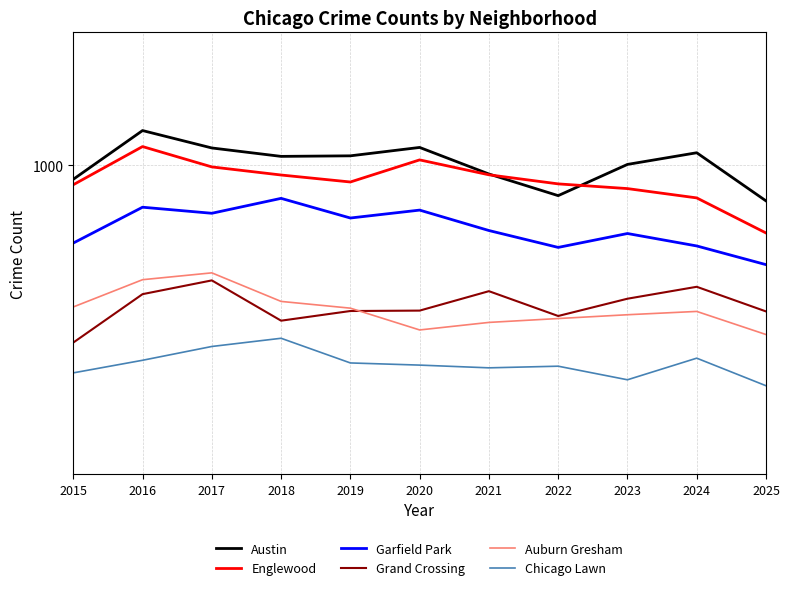

How many interior local peaks does the Englewood series have?

2